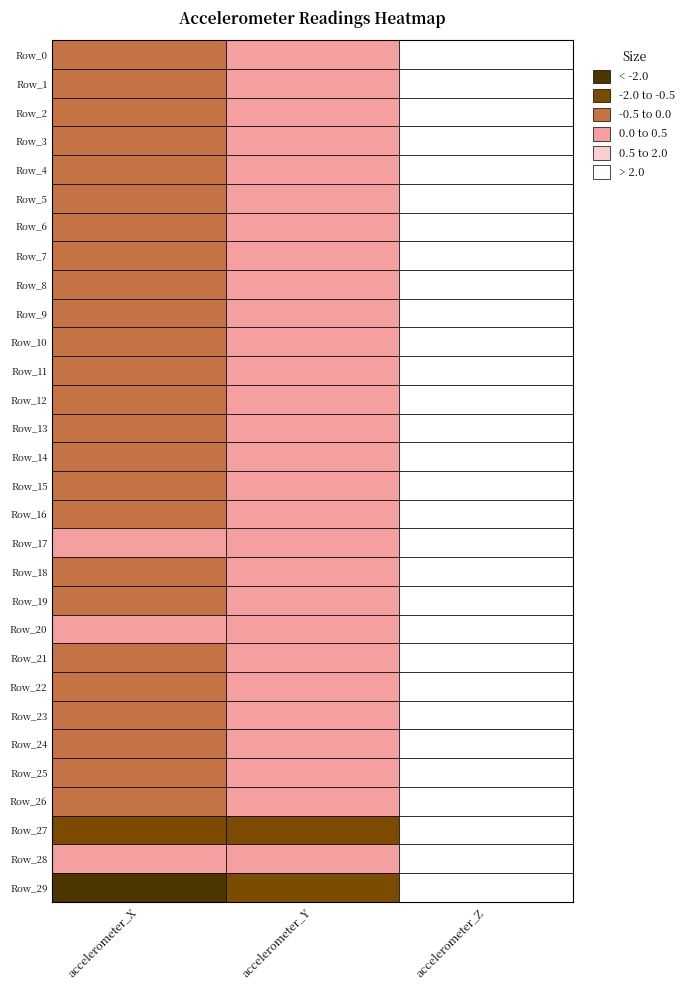

What value does the accelerometer_Z series have at 0?

9.8